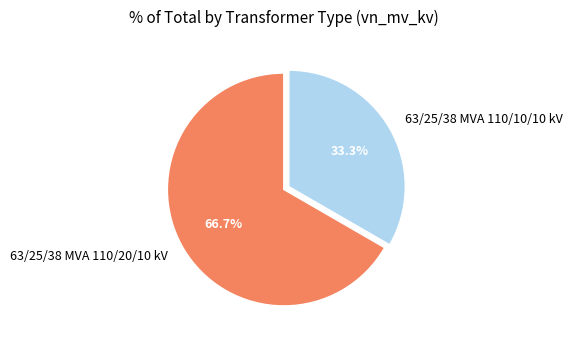

Which slice is the largest?

63/25/38 MVA 110/20/10 kV